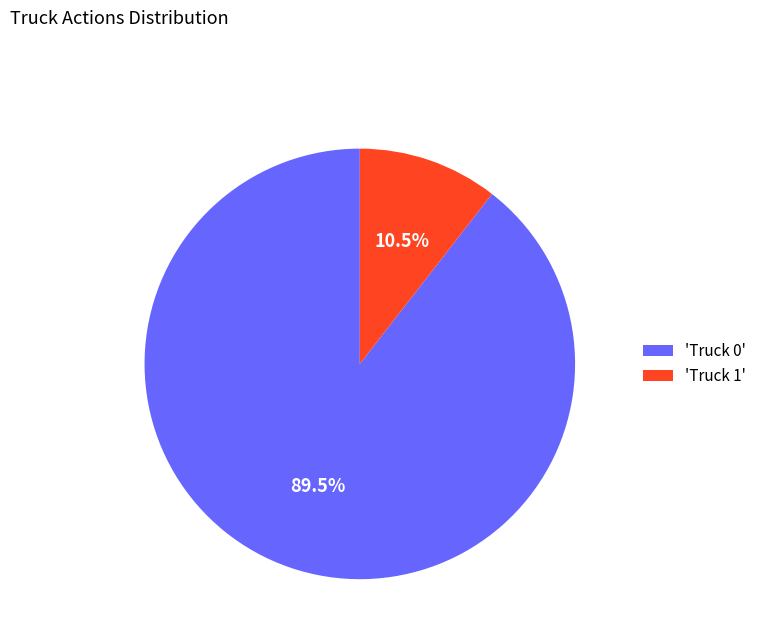

What is the ratio of the value at 'Truck 0' to the value at 'Truck 1'?

8.5